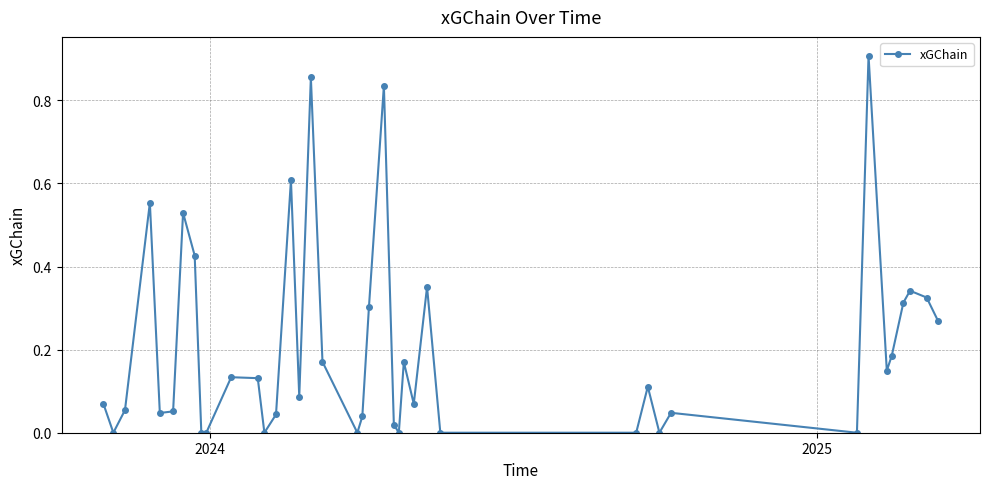

True or false: there are more than 0 points higher than both neighbors.

True